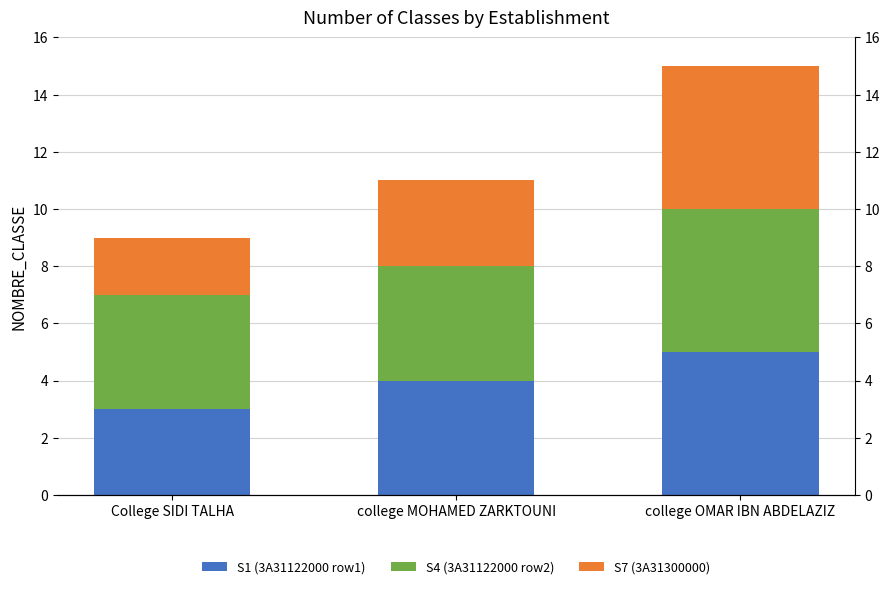

Rank the series by their average value, from lowest to highest.

S7 (3A31300000), S1 (3A31122000 row1), S4 (3A31122000 row2)